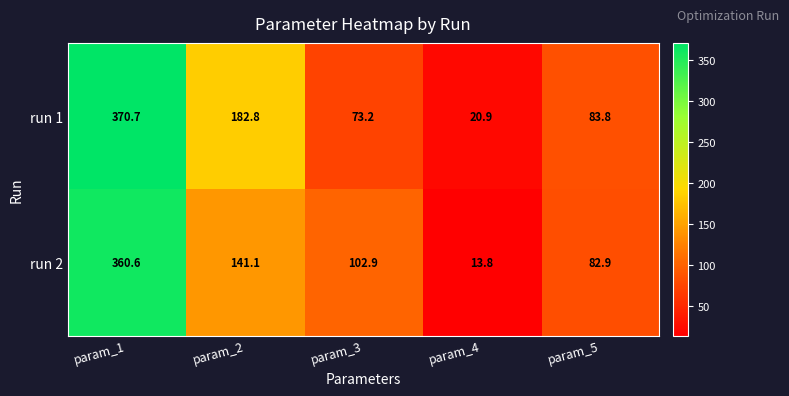

Which series has the largest range (max minus min)?

run 1